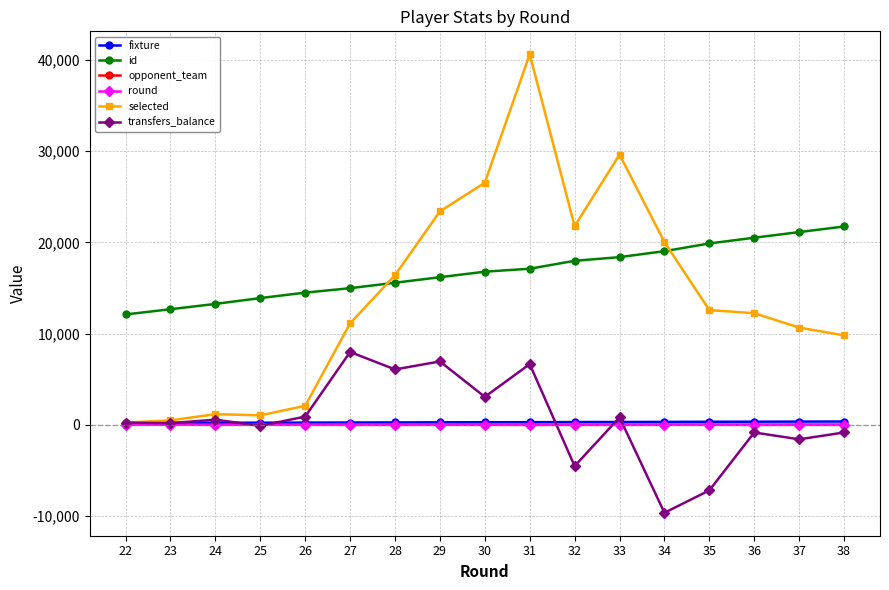

What is the value of the fixture point at the 9th from the left?

296